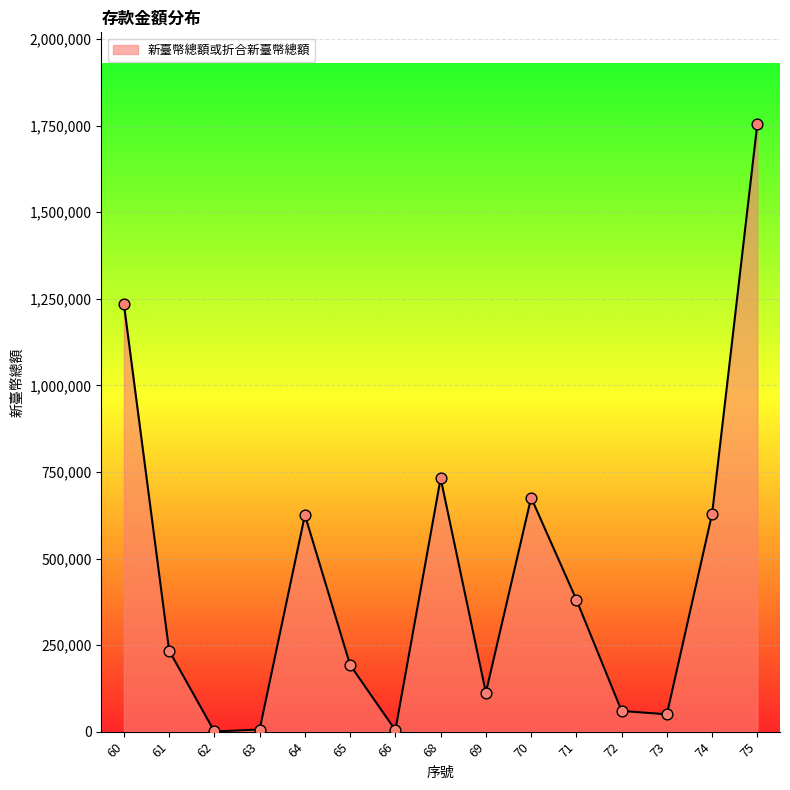

Between 62 and 64, which is larger?

64